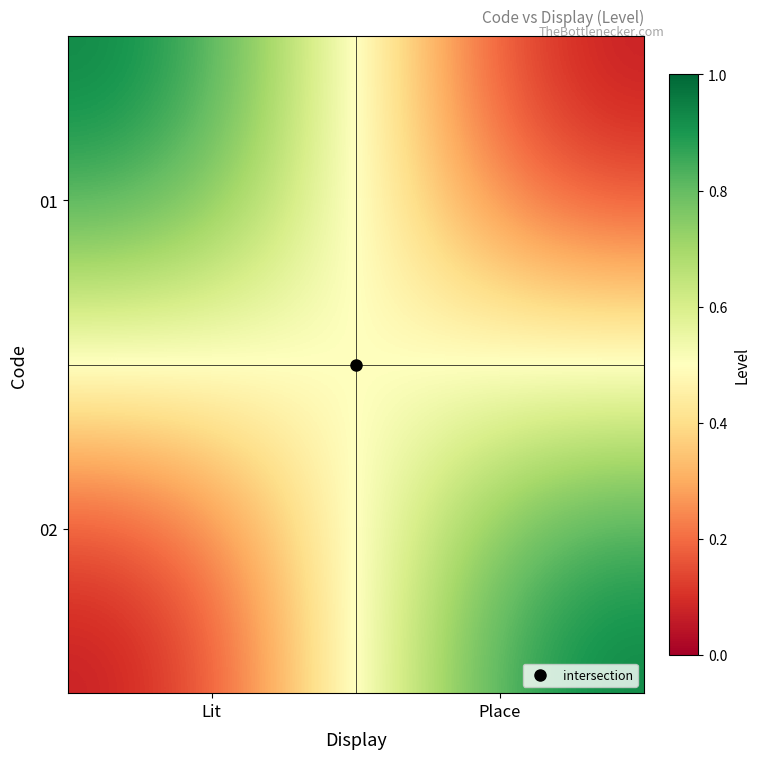

Rank the series at Lit from highest to lowest value.

01, 02